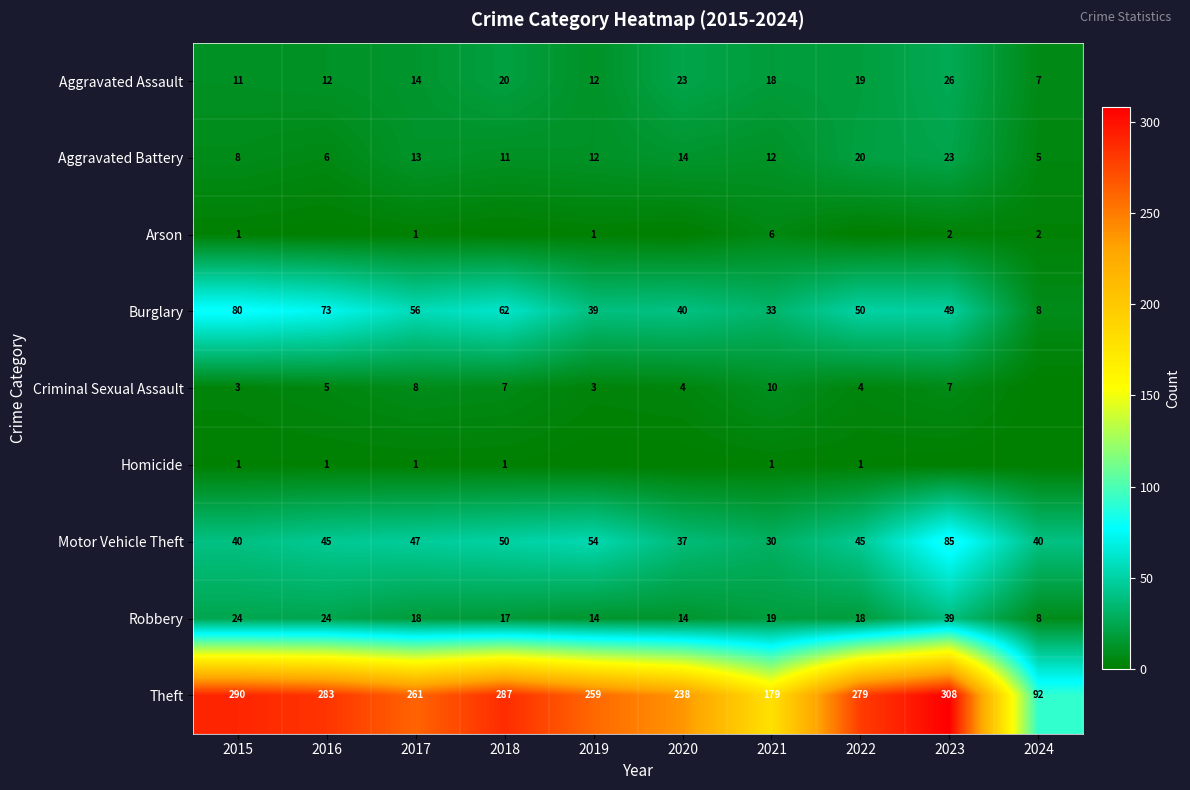

Which category has the lowest value across all series?

2016